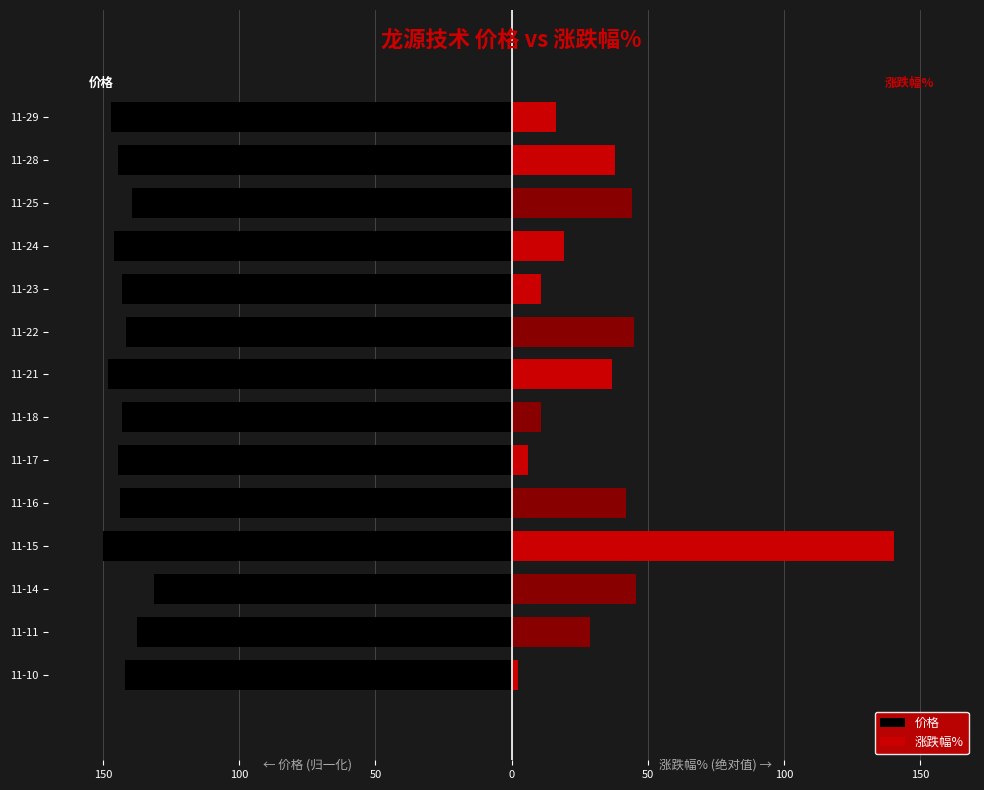

Reading left to right, extract all data points from this chart.

-141.8	-137.6	-131.1	-150.0	-143.5	-144.4	-142.8	-148.2	-141.4	-143.0	-145.8	-139.1	-144.6	-147.0